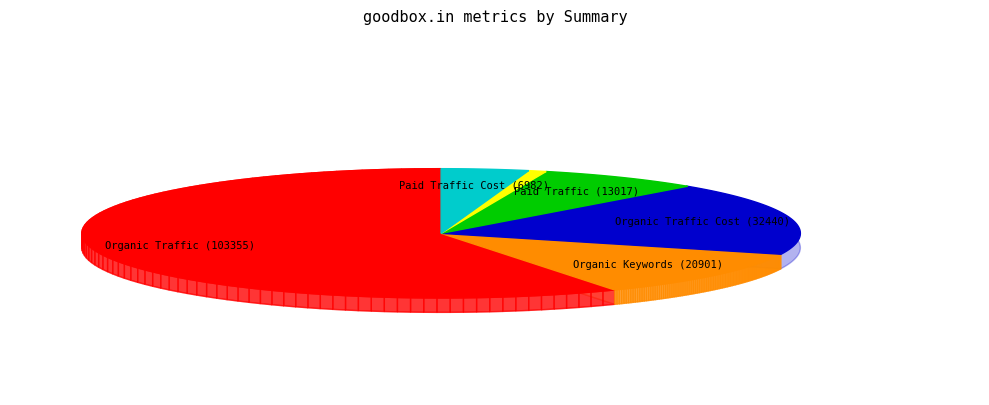

How many segments does this pie chart have?

6